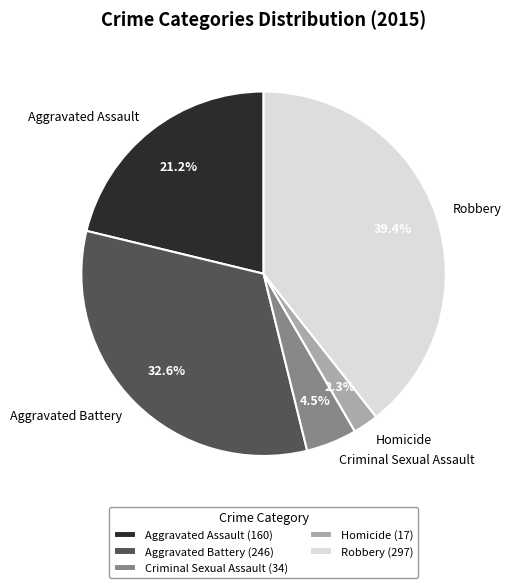

Count the number of slices in the pie.

5